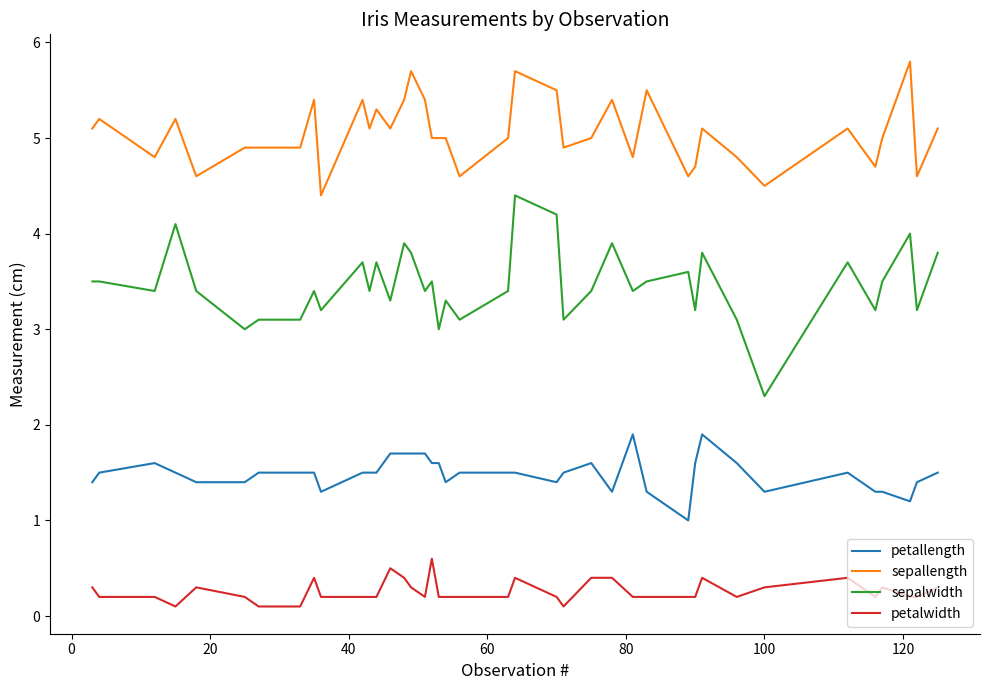

Does the chart display data point markers on the line(s)?

No